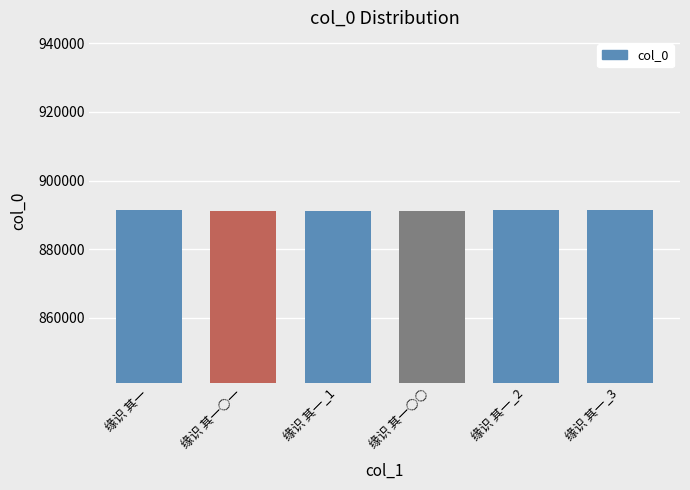

What is the smallest value displayed?

891116